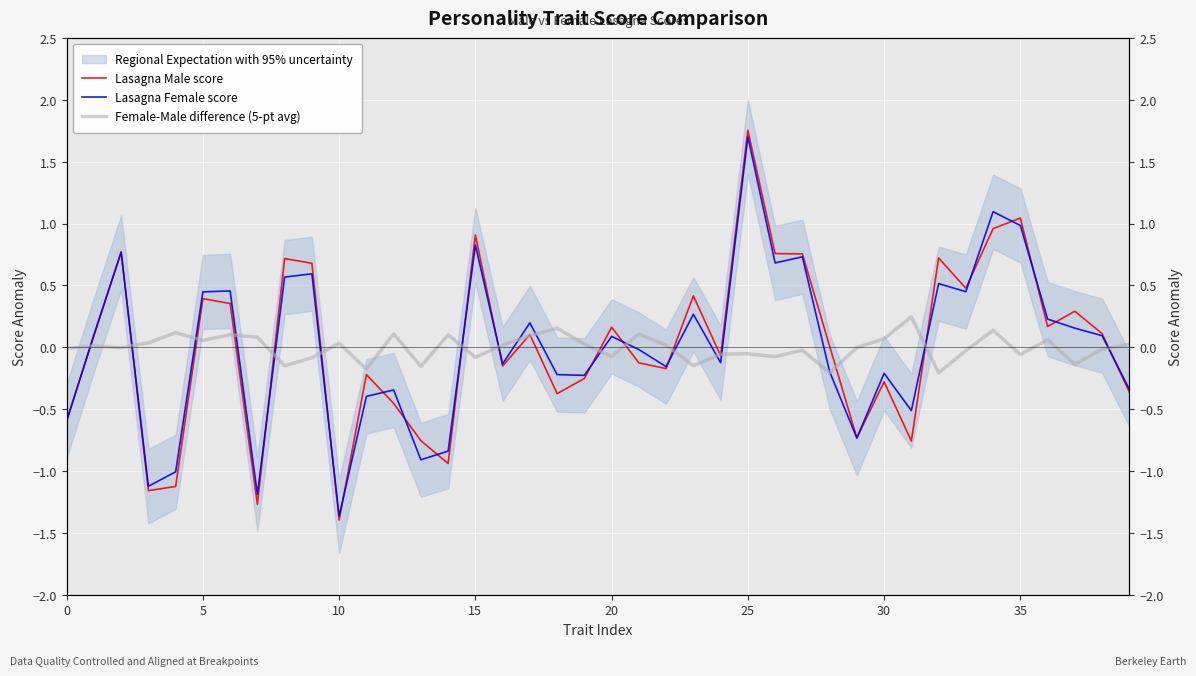

True or false: Female-Male difference (5-pt avg) has more than 1 points higher than both neighbors.

True